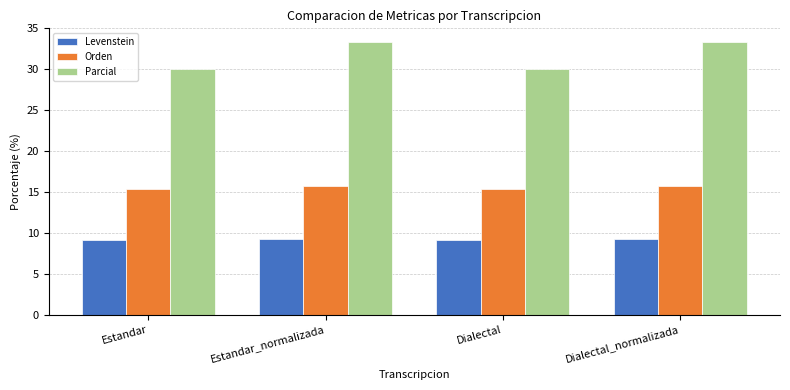

How many groups of bars are there?

4